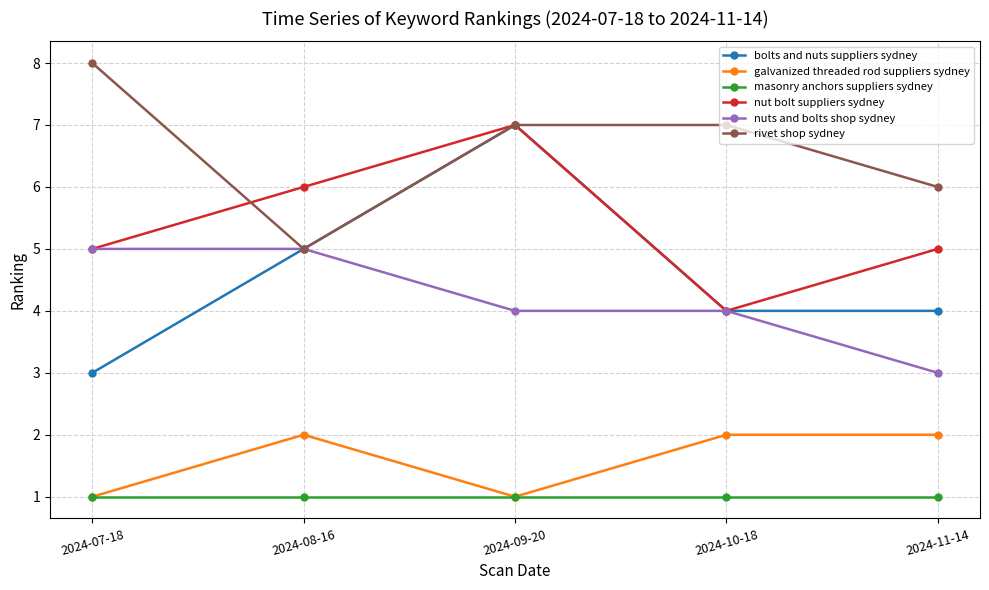

The value of galvanized threaded rod suppliers sydney at 2024-10-18 is 3. True or false?

False